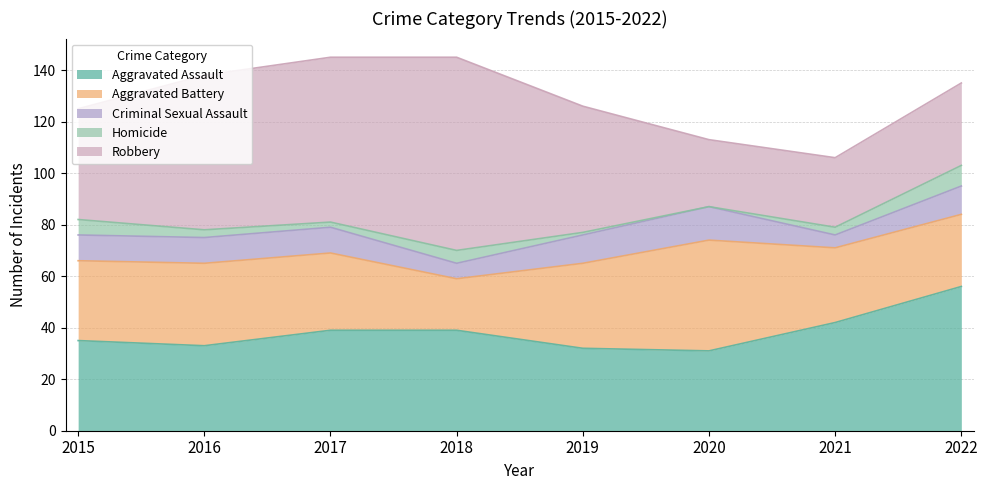

What is the average value of the Aggravated Battery series?

31